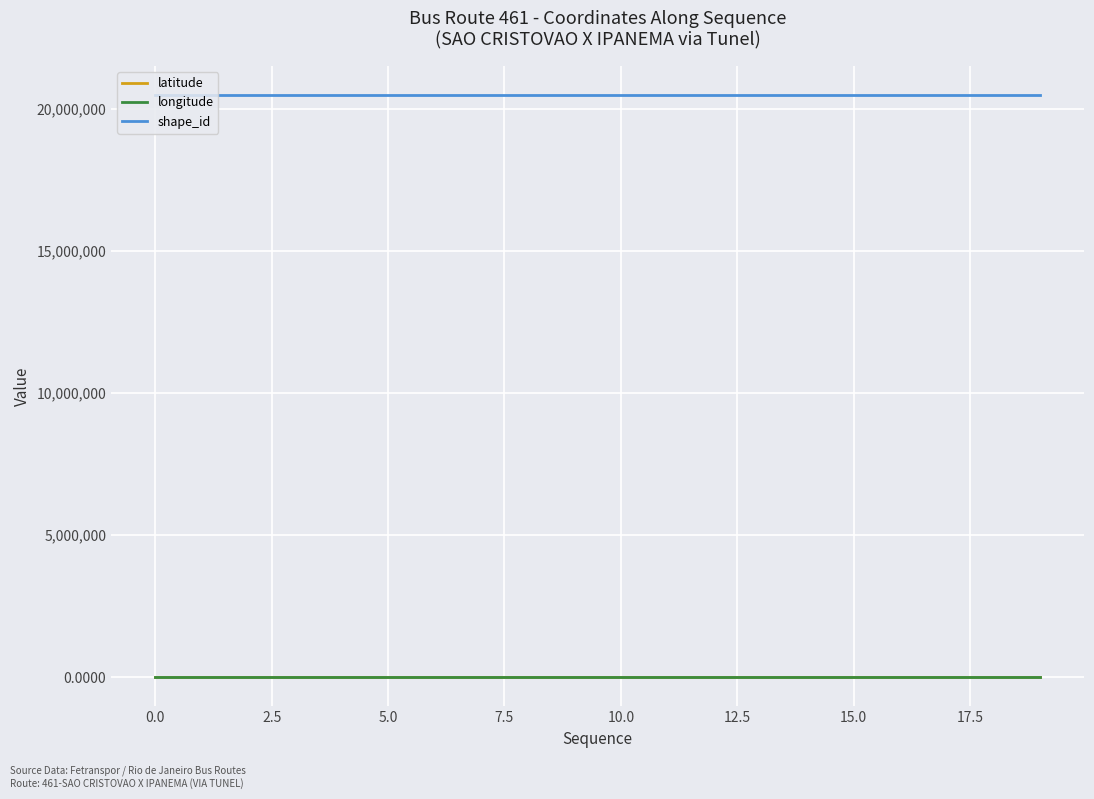

Which series has the largest total across all categories?

shape_id